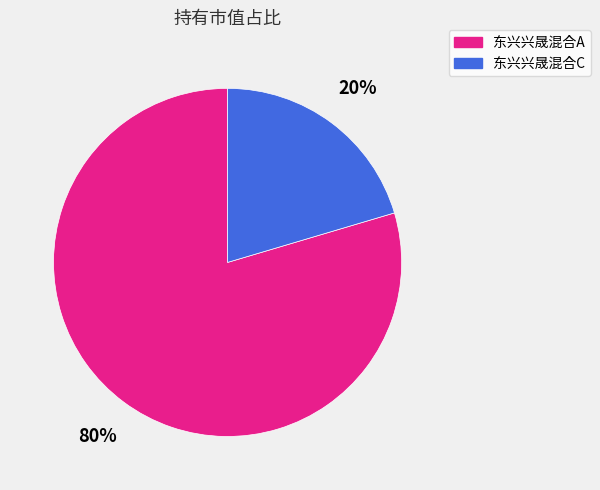

Rank the categories by value from highest to lowest.

东兴兴晟混合A, 东兴兴晟混合C